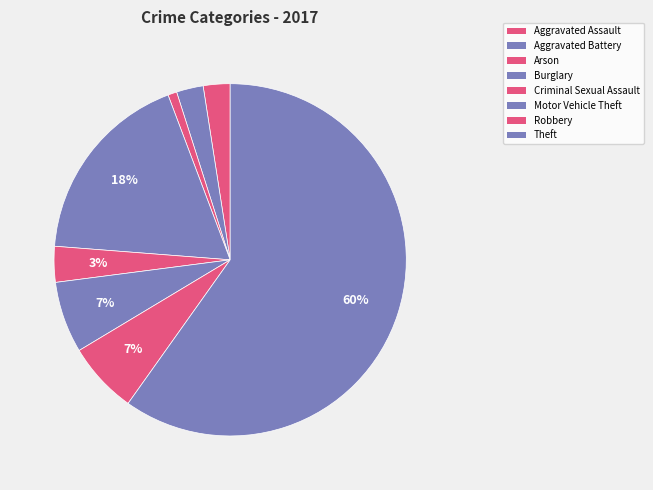

How many segments does this pie chart have?

8